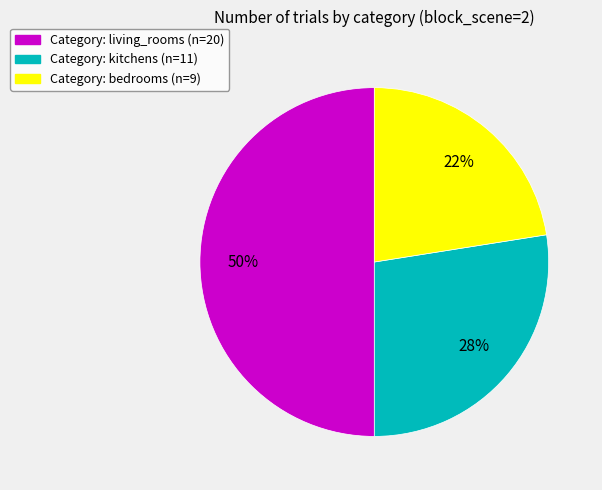

To the nearest percent, what is the average slice percentage?

33%